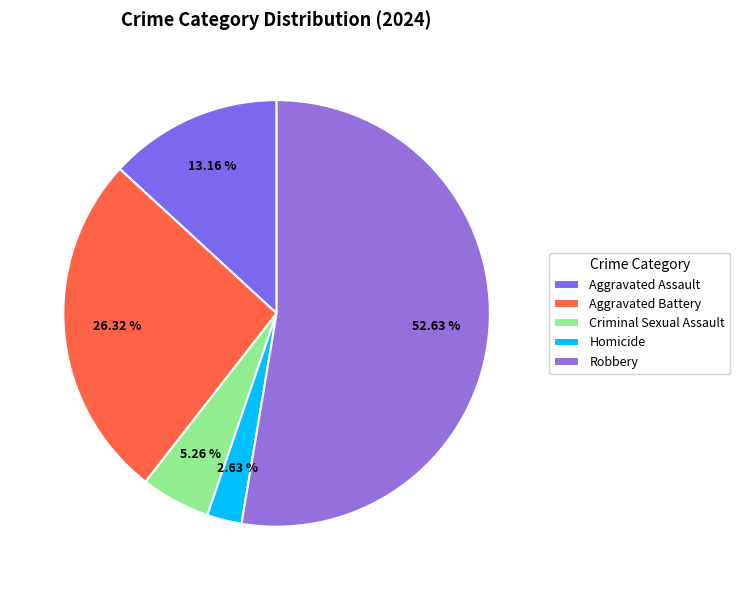

Combined, do Aggravated Battery and Aggravated Assault account for over 50%?

No